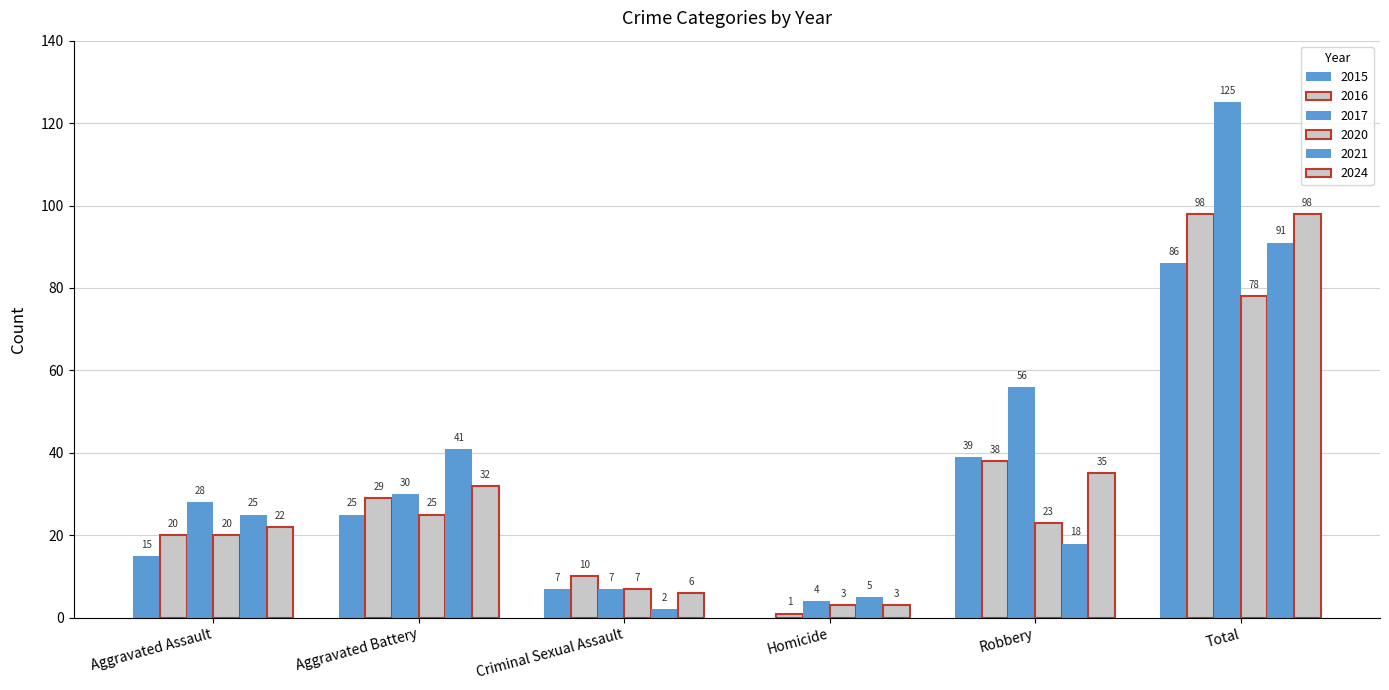

How many data points does each series have?

6